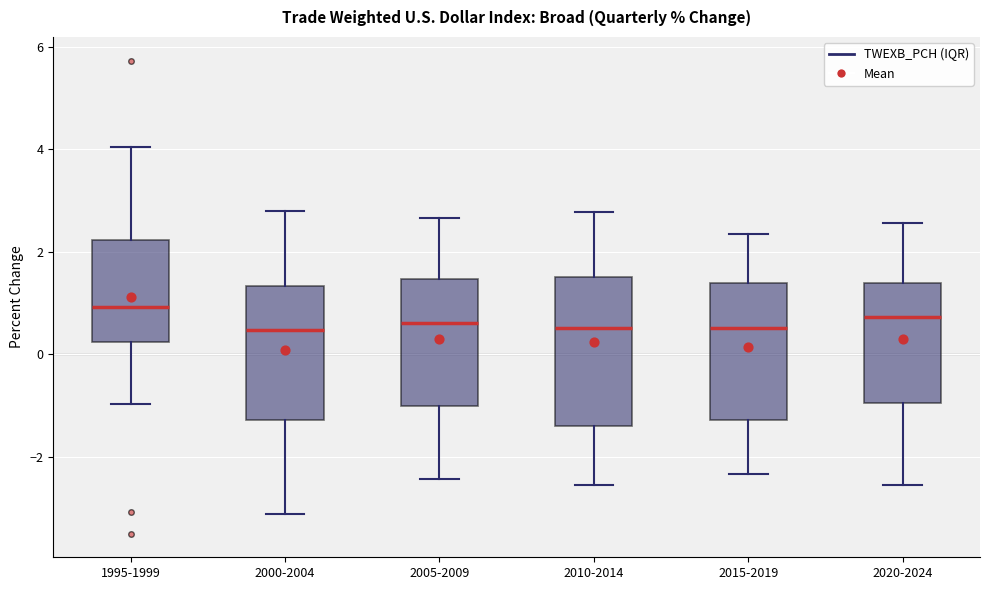

Reading left to right, read every box against the y-axis: the position of its median line, the range the box covers, and the ends of its whiskers. The values are not printed on the chart, so give them approximately, as read against the axis.

1995-1999: median 1.0, box 0.2 to 2.2, whiskers -1.0 to 4.0
2000-2004: median 0.4, box -1.2 to 1.4, whiskers -3.2 to 2.8
2005-2009: median 0.6, box -1.0 to 1.4, whiskers -2.4 to 2.6
2010-2014: median 0.6, box -1.4 to 1.6, whiskers -2.6 to 2.8
2015-2019: median 0.6, box -1.2 to 1.4, whiskers -2.4 to 2.4
2020-2024: median 0.8, box -1.0 to 1.4, whiskers -2.6 to 2.6